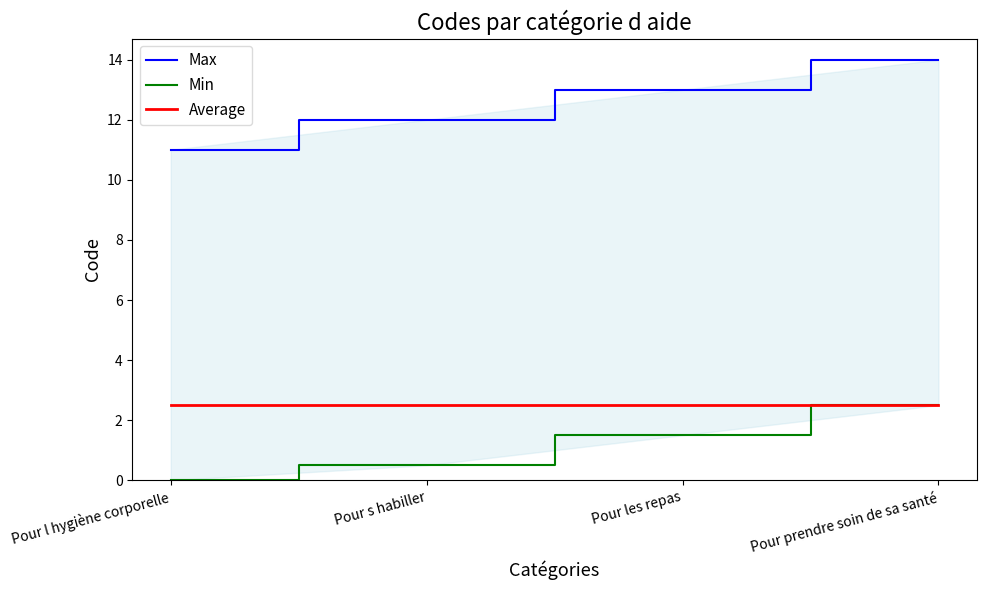

Between Pour s habiller and Pour l hygiène corporelle, which is larger?

Pour s habiller